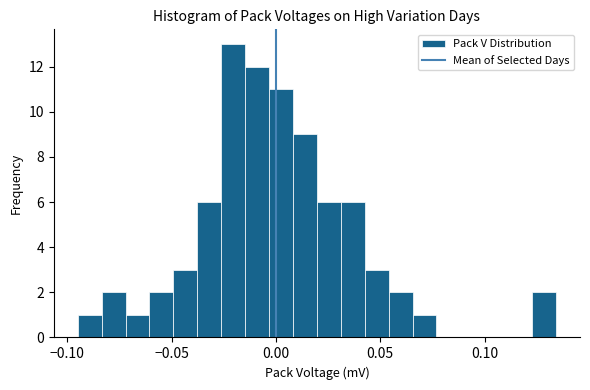

Around what value on the x-axis is the tallest bar? Give the approximate position of its centre, as read against the axis.

-0.020